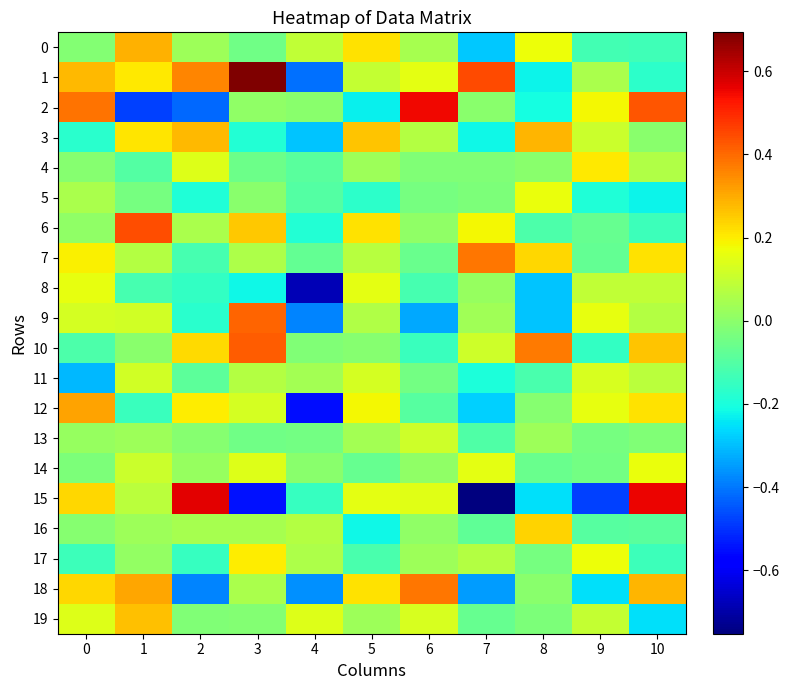

List the series in order of their peak value, lowest first.

13, 11, 8, 5, 14, 17, 4, 16, 19, 3, 0, 12, 7, 18, 9, 10, 6, 2, 15, 1